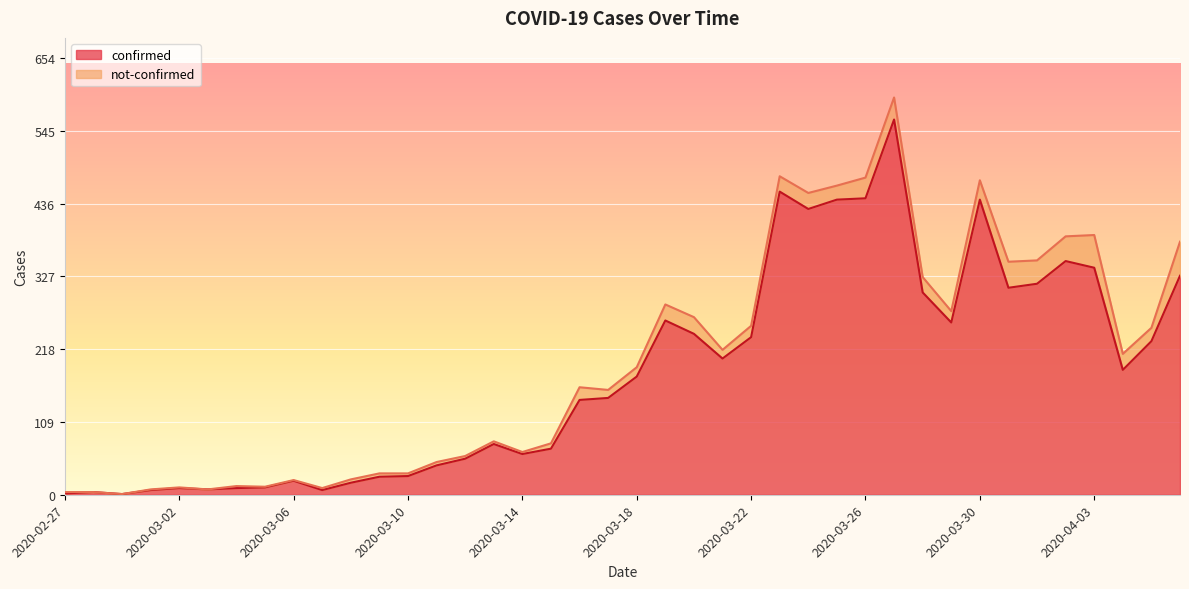

What is the sum of the values at 2020-03-14 and 2020-04-01?

377